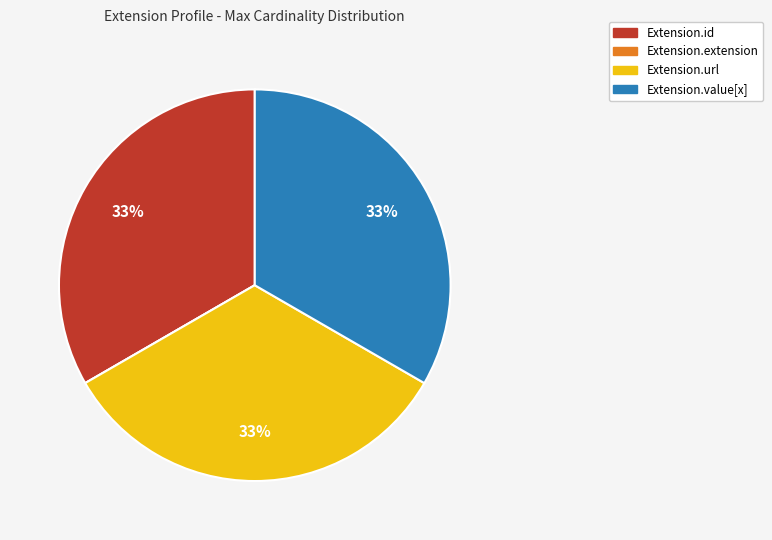

The Extension.value[x] slice represents 41% of the pie. True or false?

False